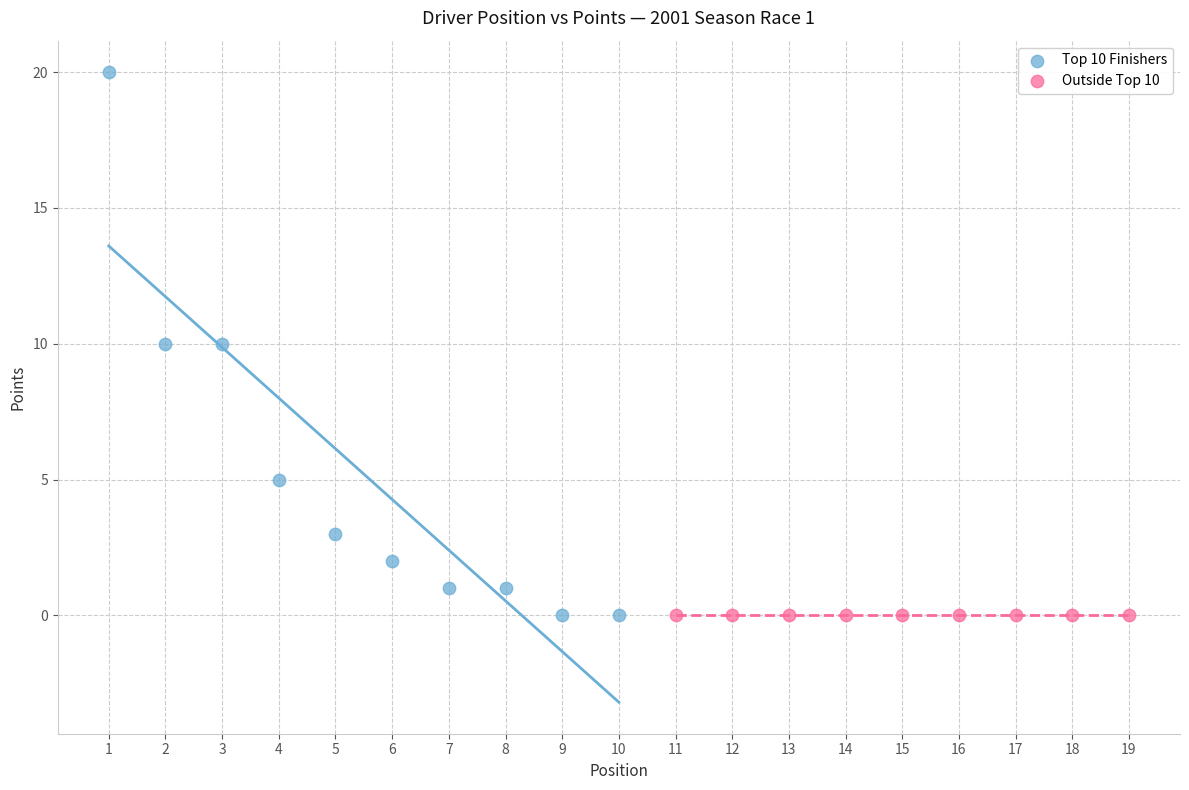

Which series contains the highest Y value?

Top 10 Finishers